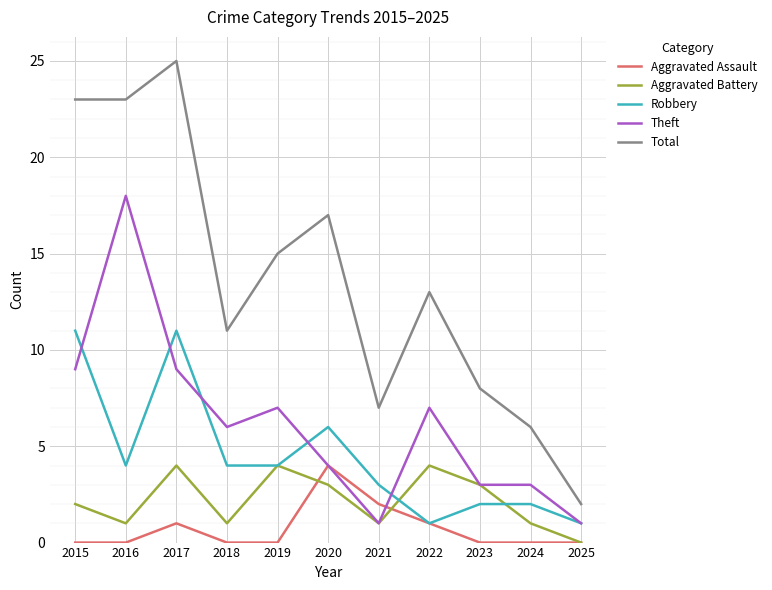

Where is Aggravated Assault nearest to the value 2?

2021